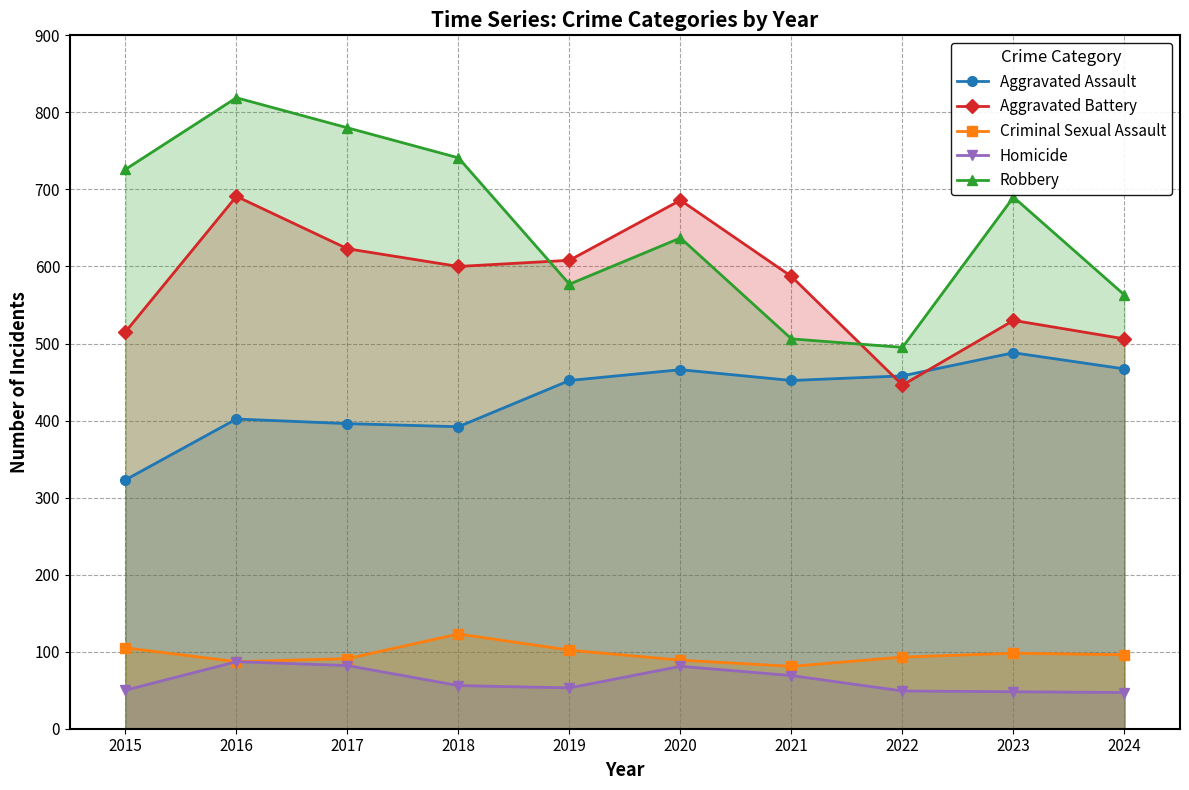

At which category is the sum across all series the highest?

2016